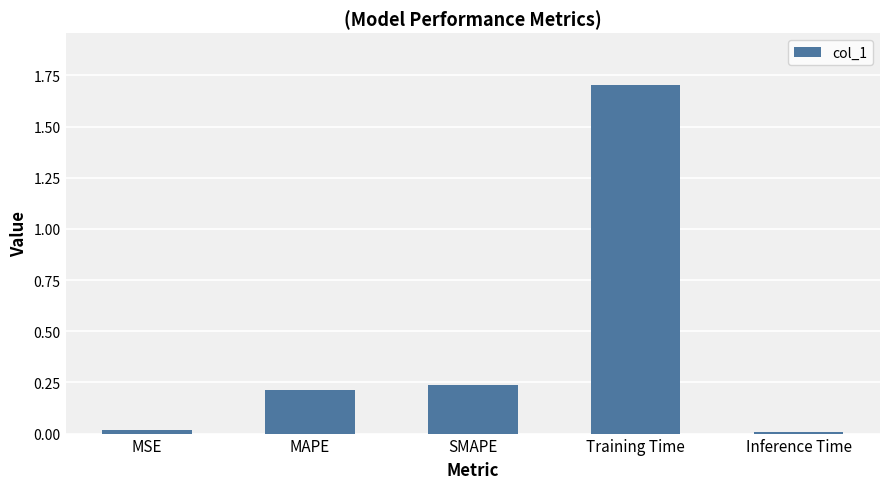

Are the bars grouped side by side (vs. stacked)?

No